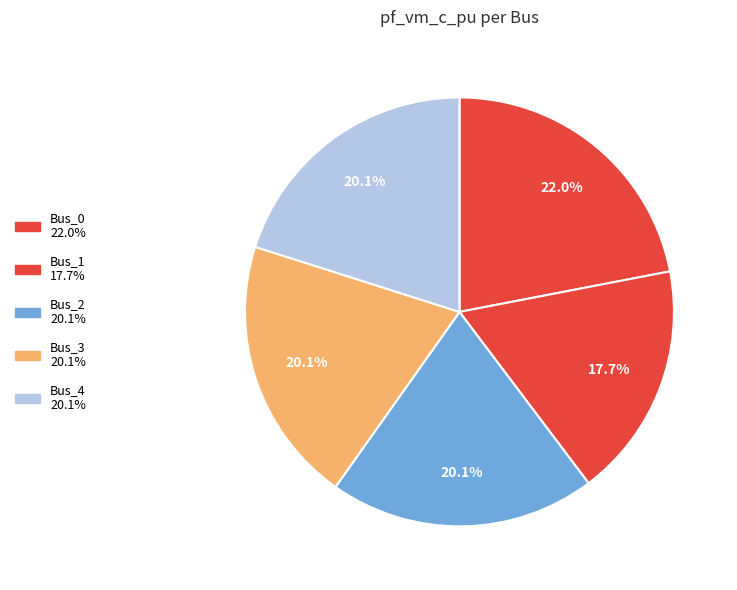

Count the number of slices in the pie.

5